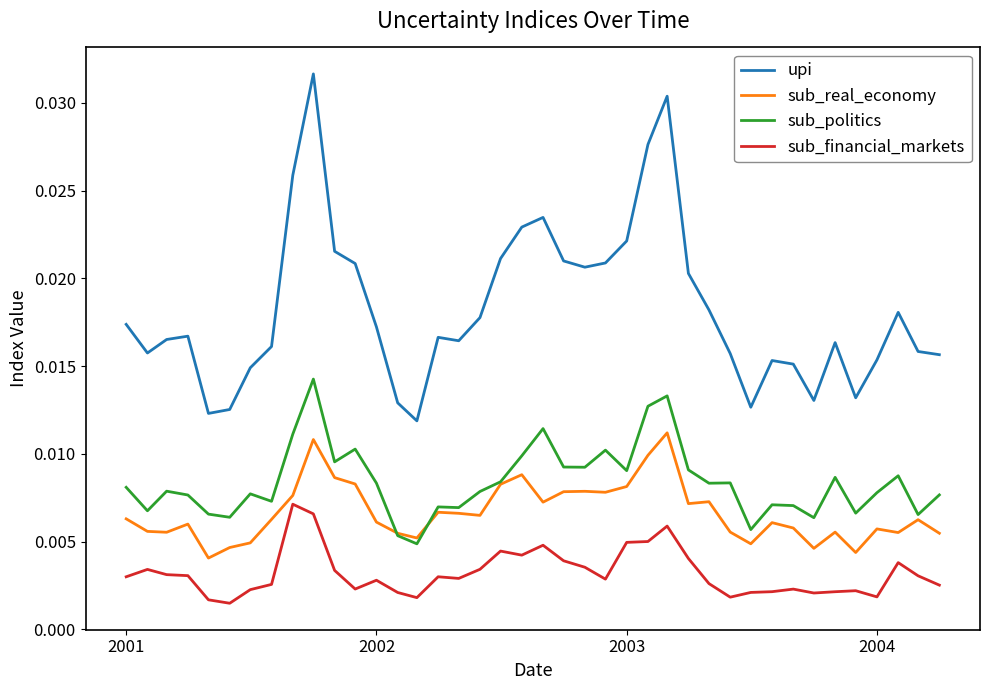

Which series has the widest spread of values?

upi